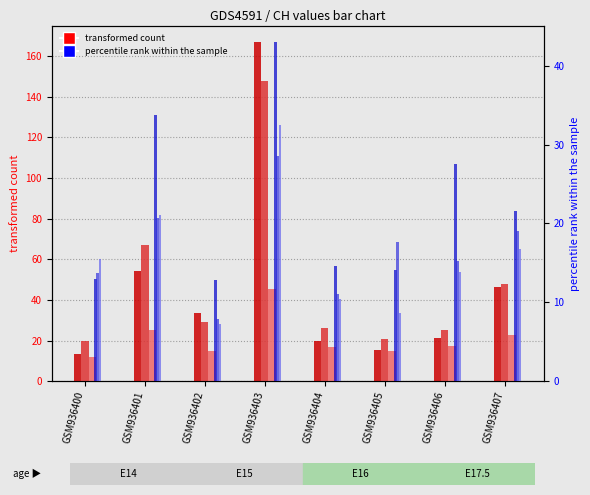

The value of CH5 at GSM936402 is 3.7. True or false?

False